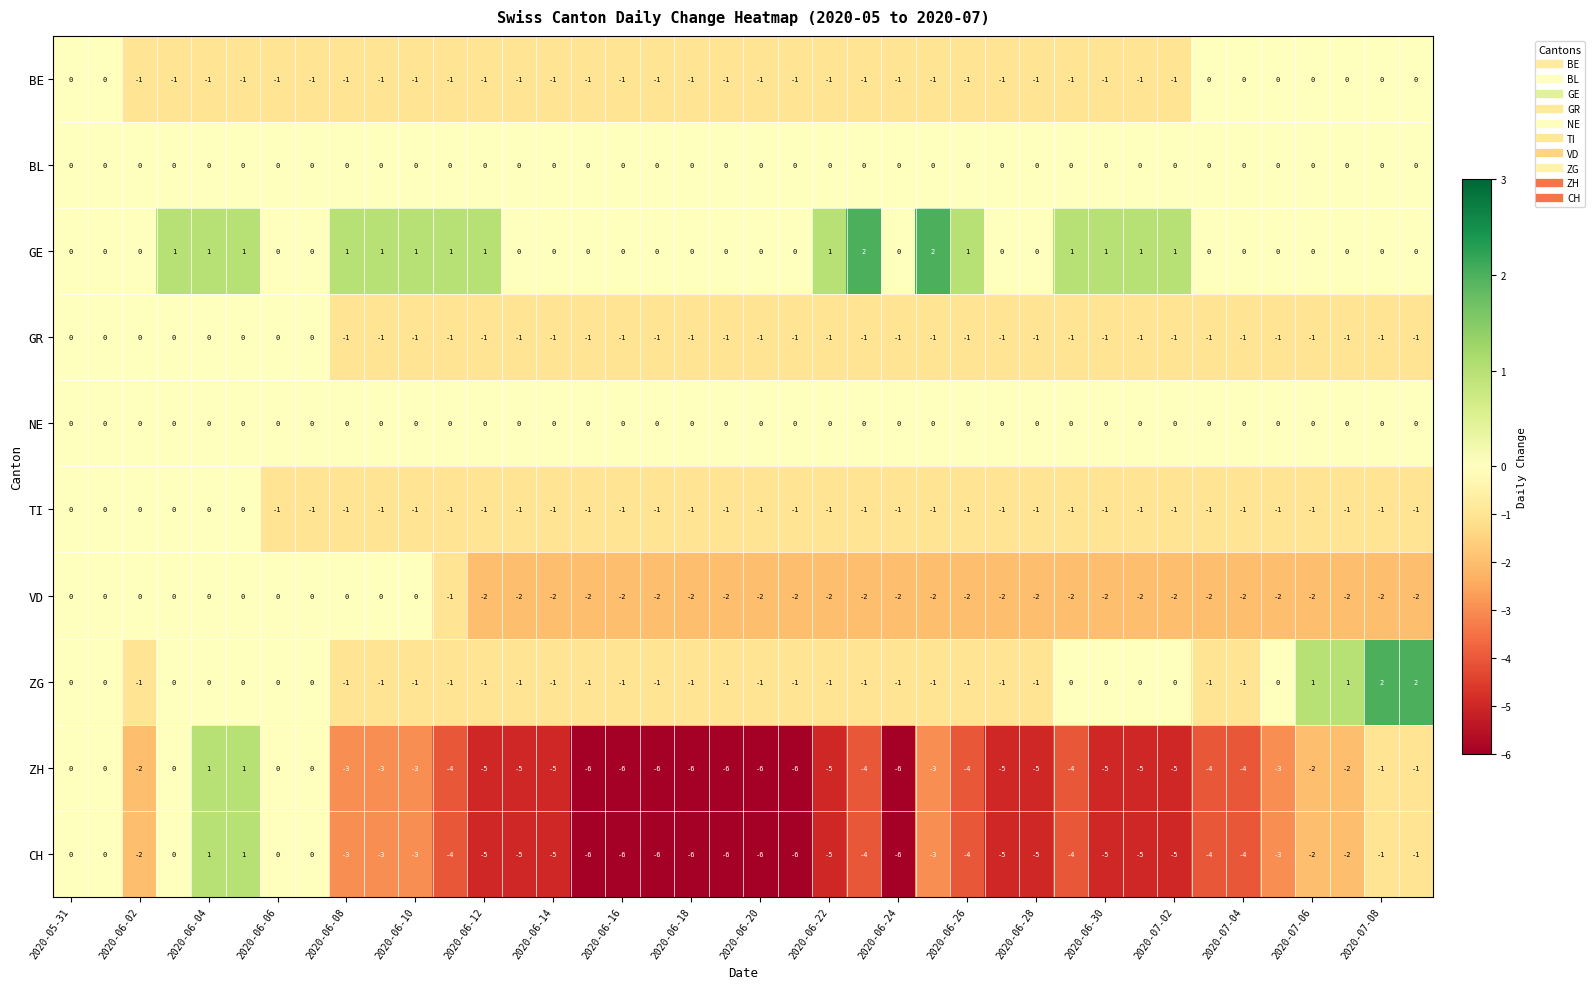

Count the TI values in the range -1 to 0.

40